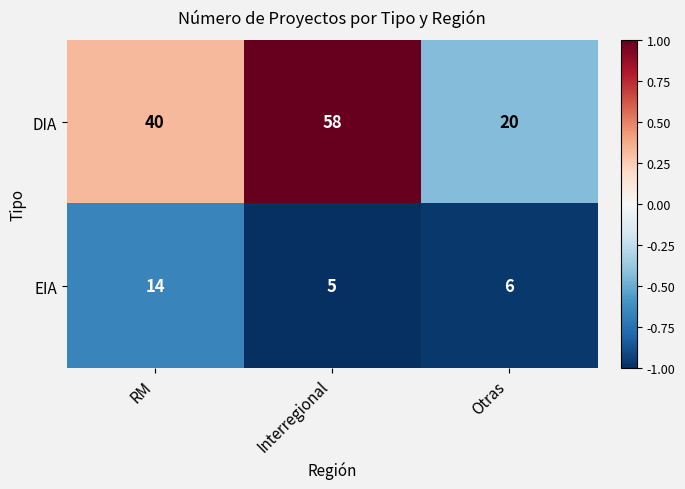

Rank the series at RM from highest to lowest value.

DIA, EIA